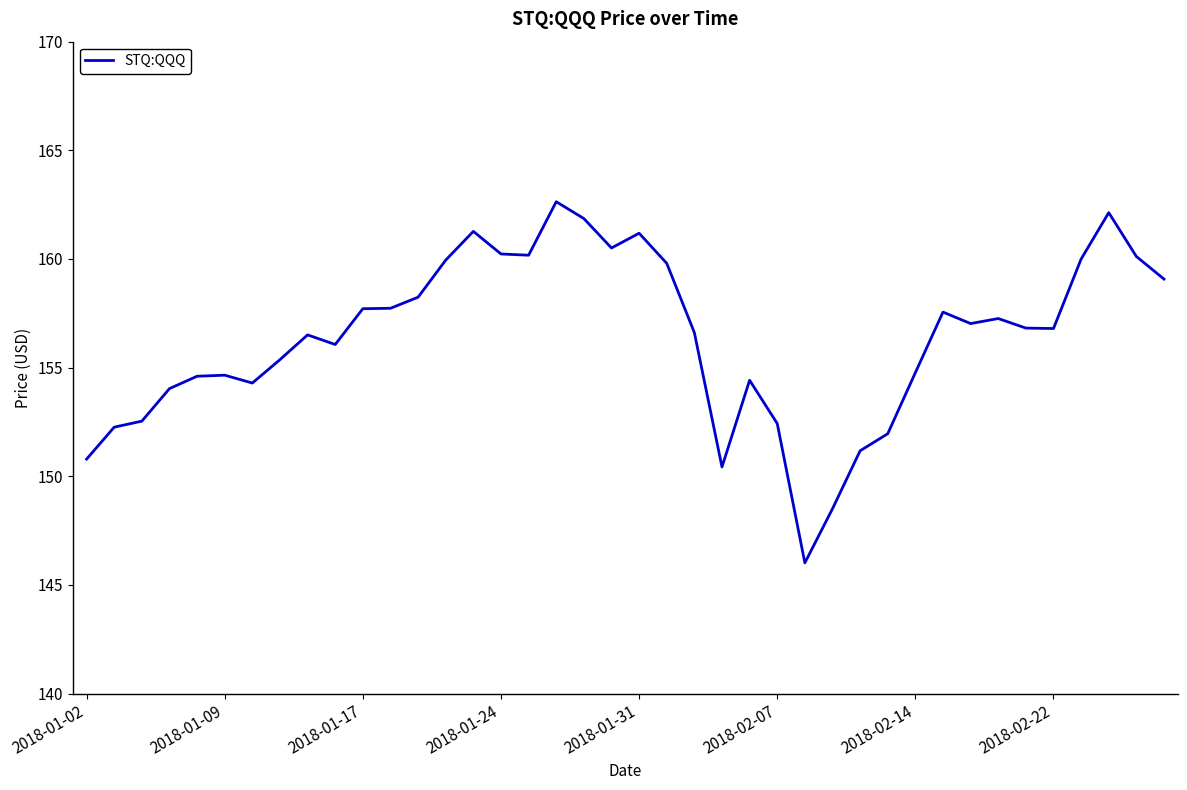

How many lines are shown in the chart?

1